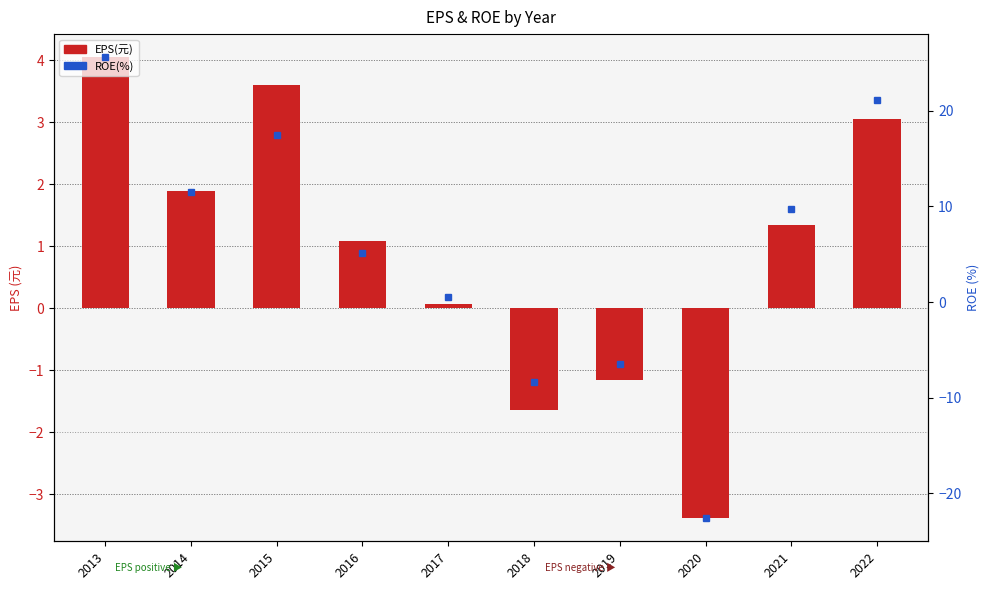

What value does the data have at 2021?

1.3